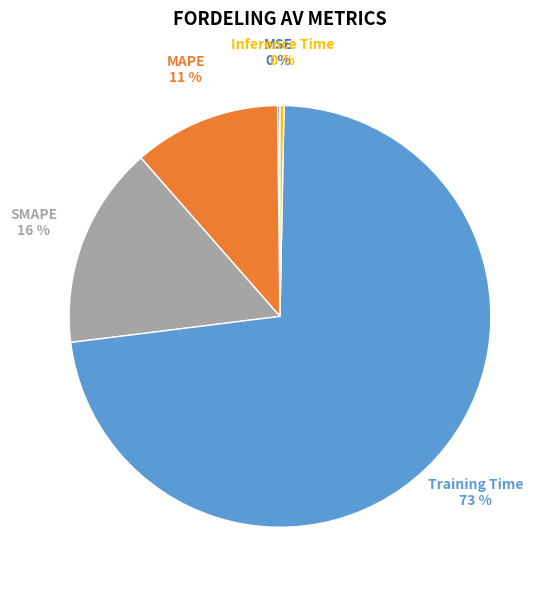

To the nearest percent, what percentage of the pie is SMAPE?

16%